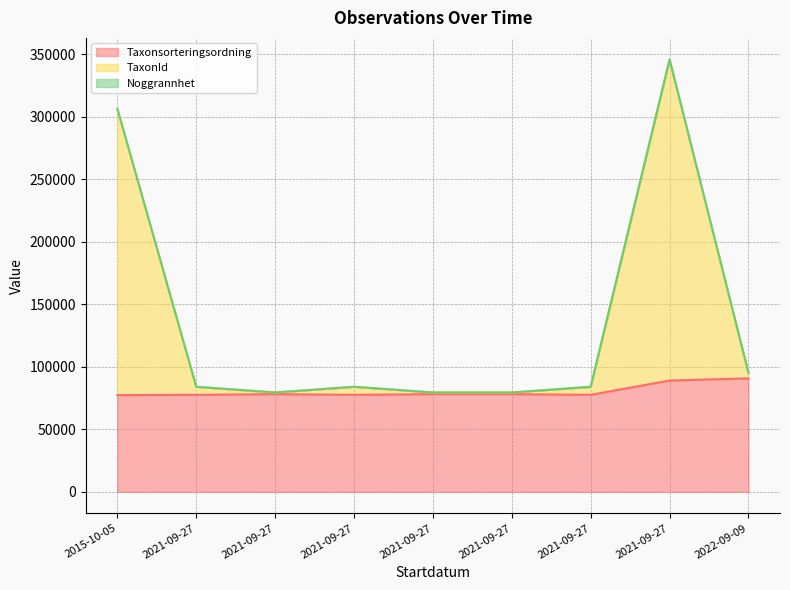

True or false: Taxonsorteringsordning has a value of 110327 at 2021-09-27.

False